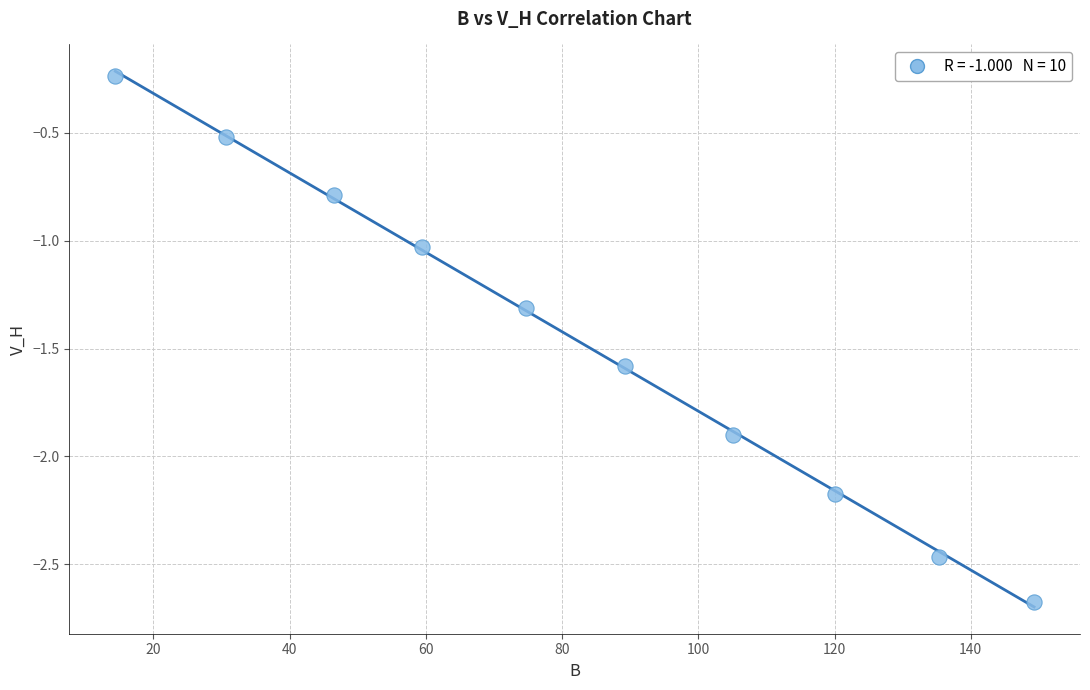

What is the average X value?

82.5